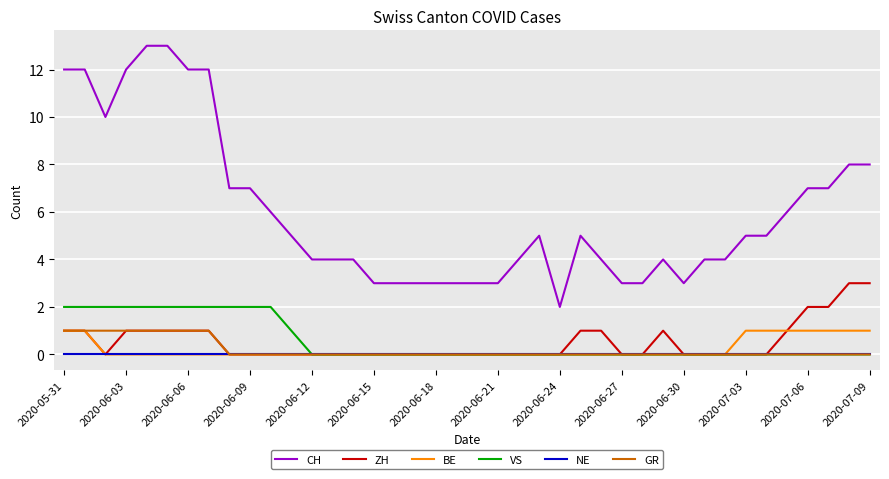

True or false: NE and CH intersect in this chart.

False